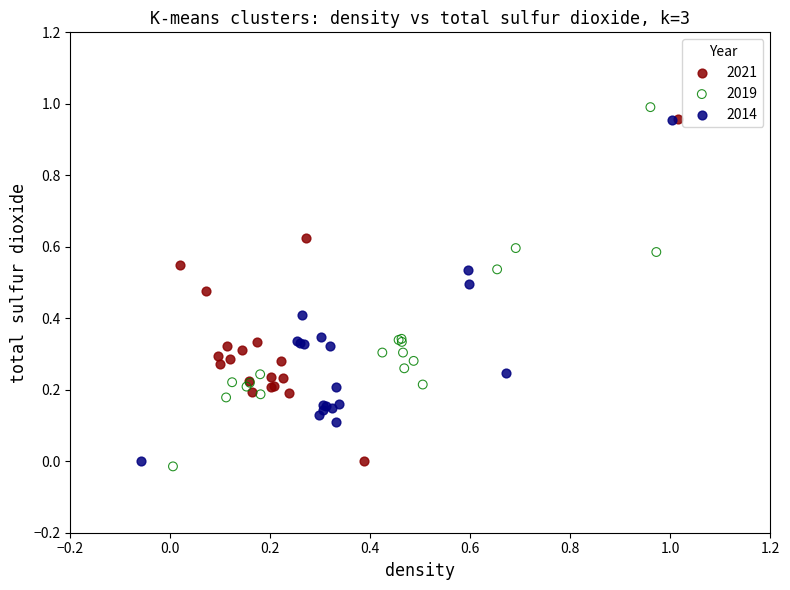

Which series has the largest Y range (max minus min)?

2019